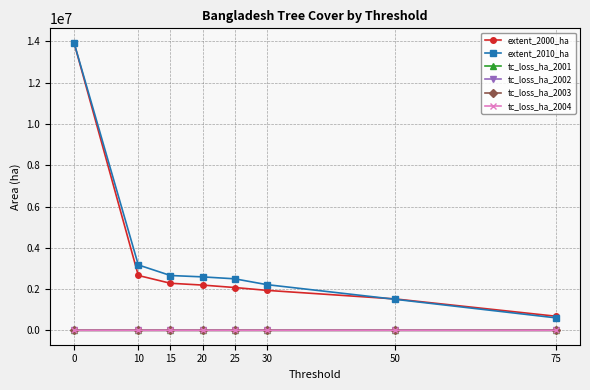

Which series changed the most between 25 and 30?

extent_2010_ha